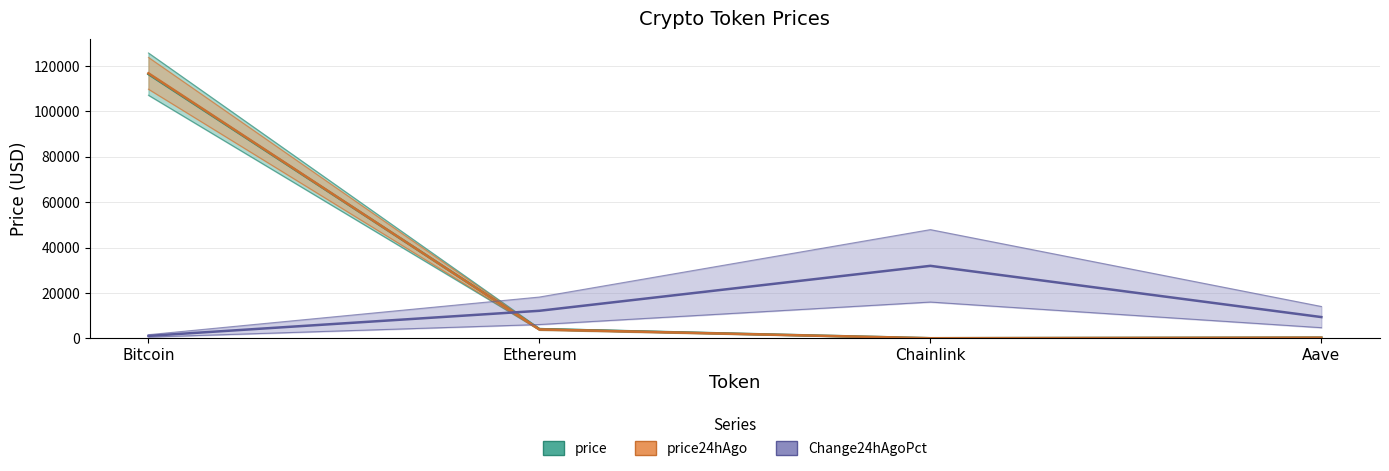

Read the price value at Ethereum.

4031.3